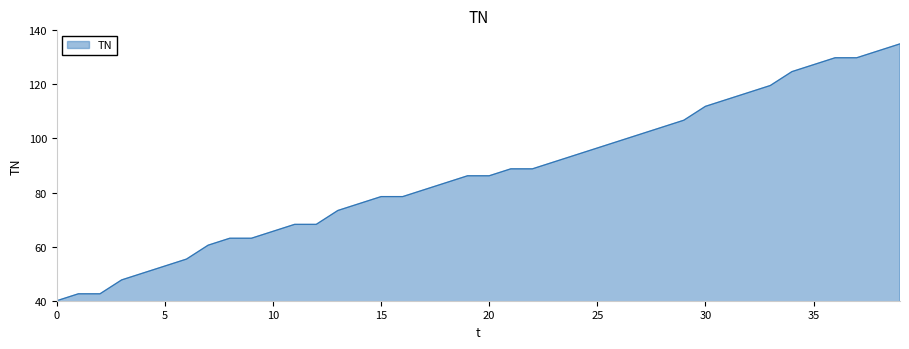

How many lines are shown in the chart?

1